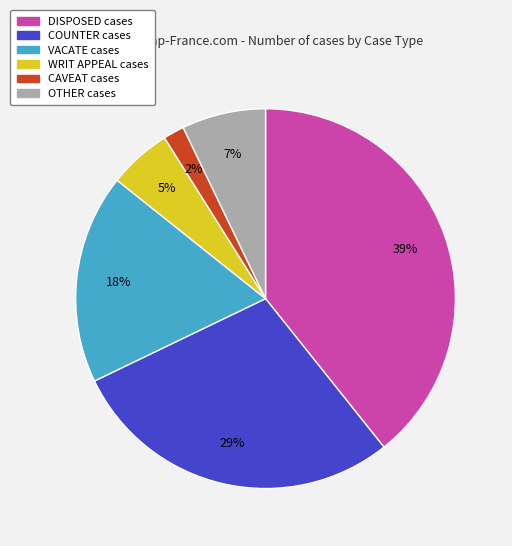

Which has a higher value, WRIT APPEAL or OTHER?

OTHER